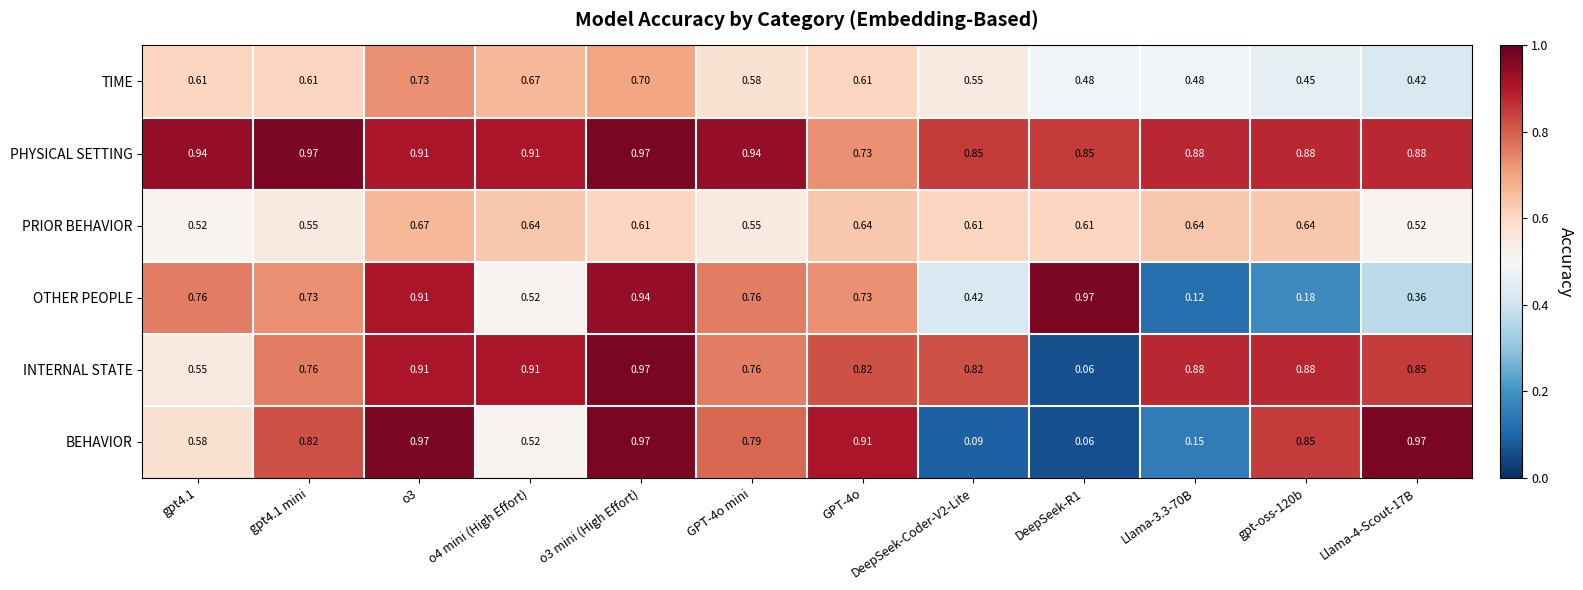

Which series has the largest total across all categories?

PHYSICAL SETTING